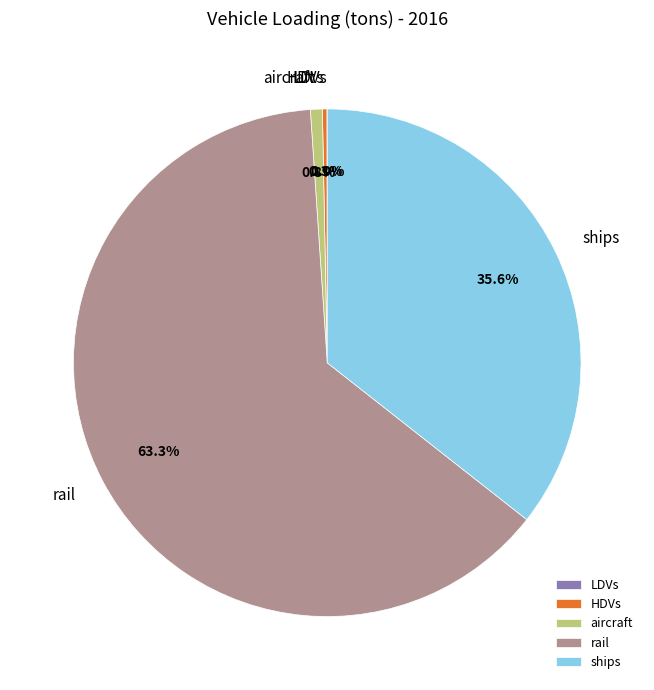

Which category accounts for the majority?

rail